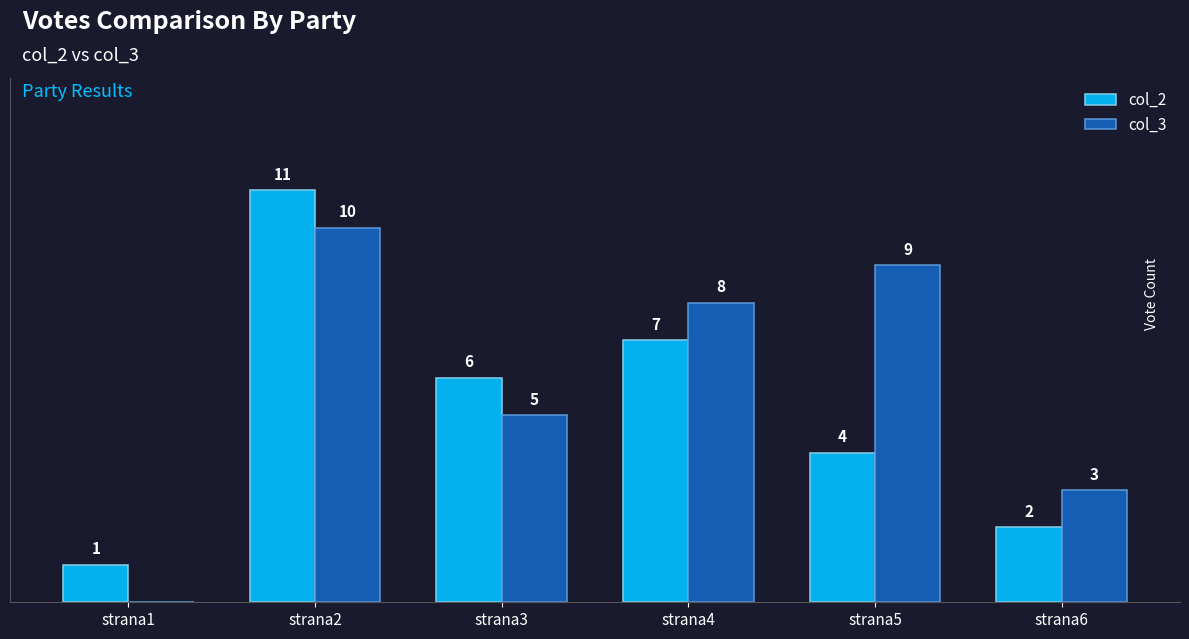

Which series has the largest total across all categories?

col_3